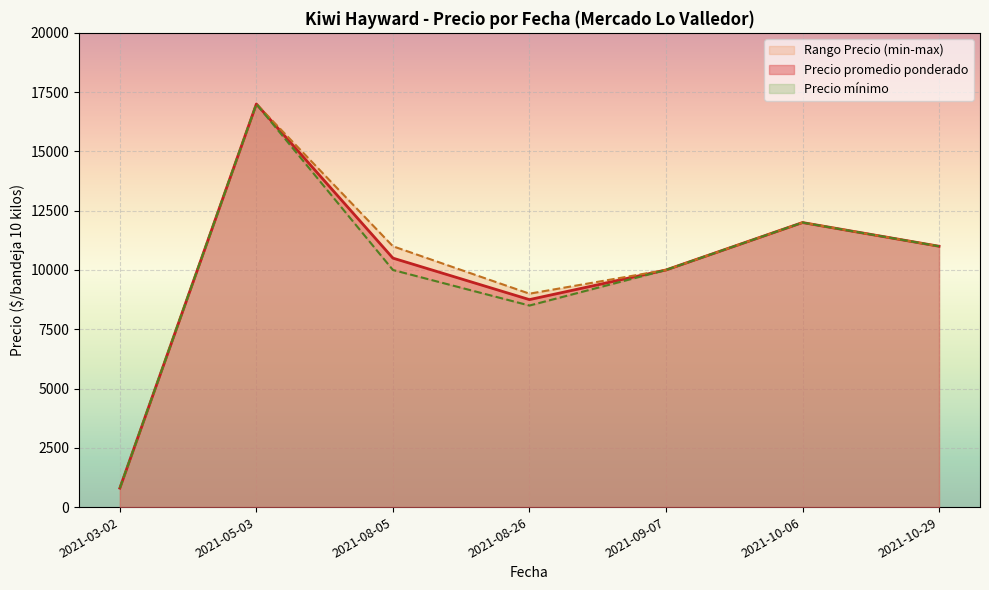

Rank the series at 2021-03 from lowest to highest value.

Precio minimo, Precio promedio ponderado, Precio maximo